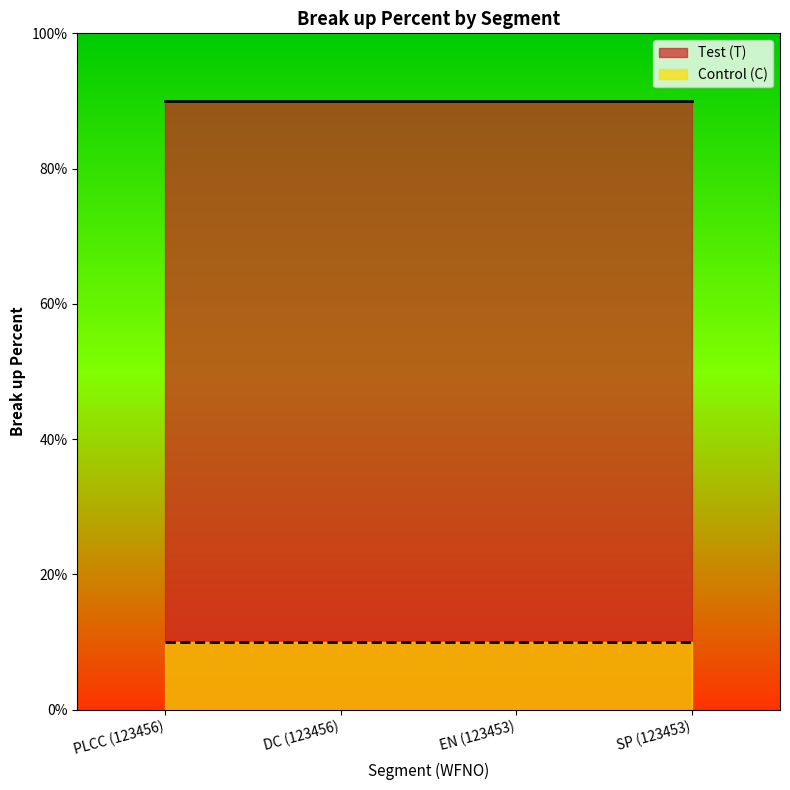

At which category is the sum across all series the highest?

PLCC (123456)